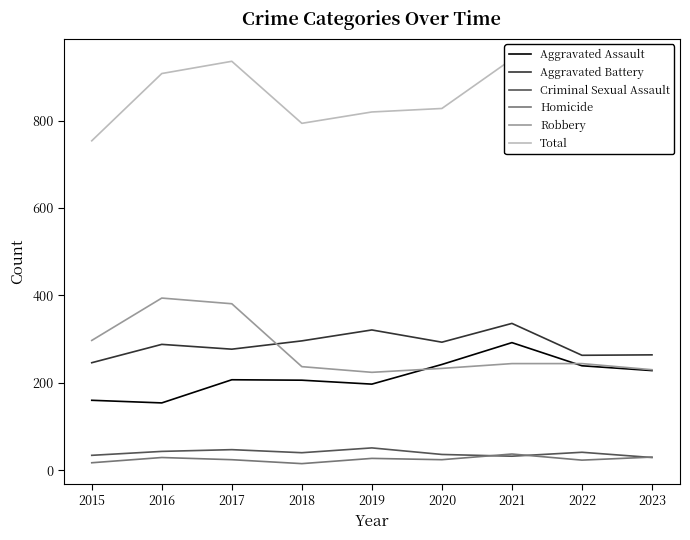

What is the maximum value for Aggravated Battery?

336